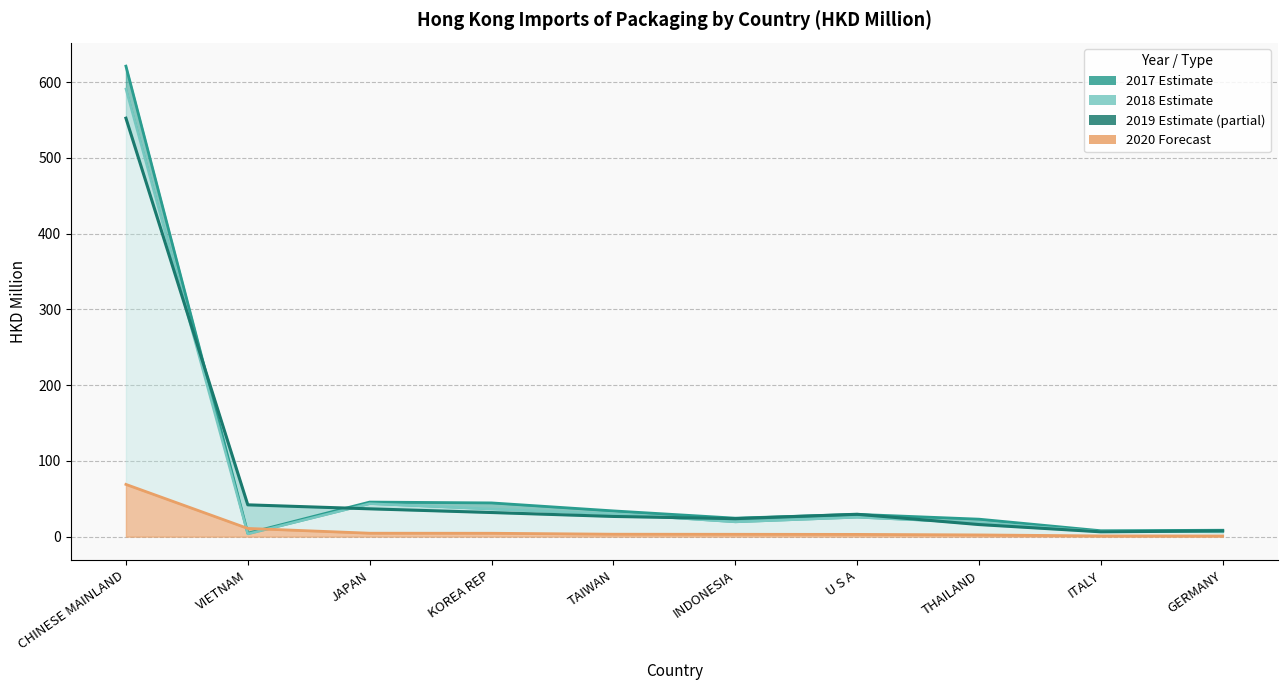

What position from the left is KOREA REP?

4